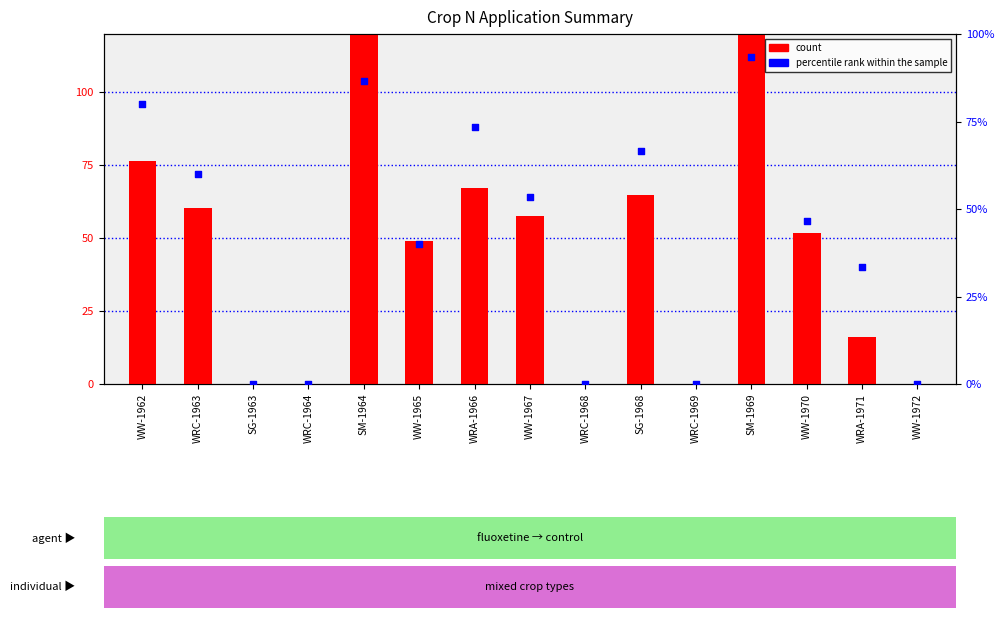

Which series has the largest total across all categories?

count